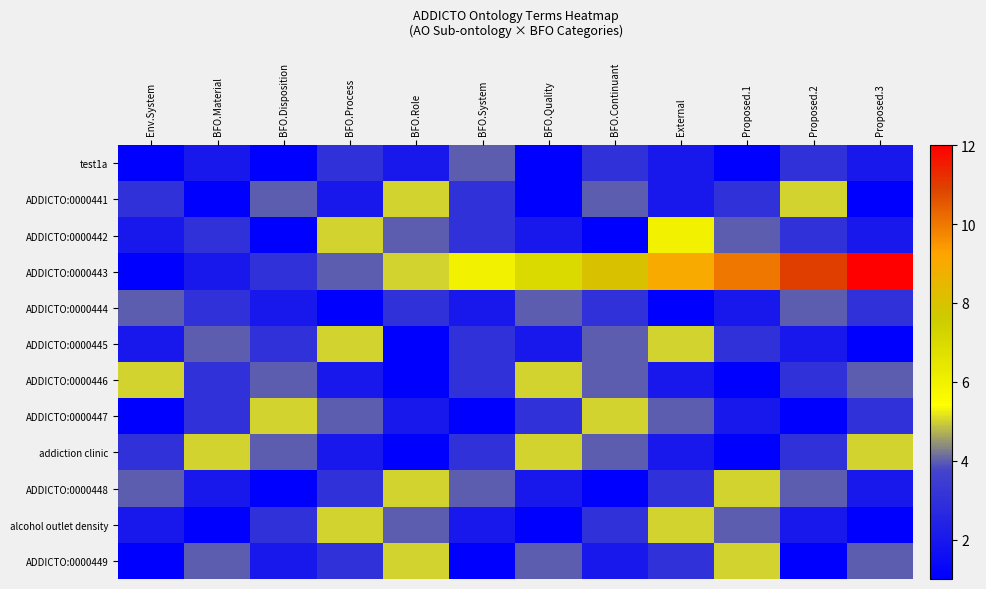

Which series has the largest total across all categories?

ADDICTO:0000443